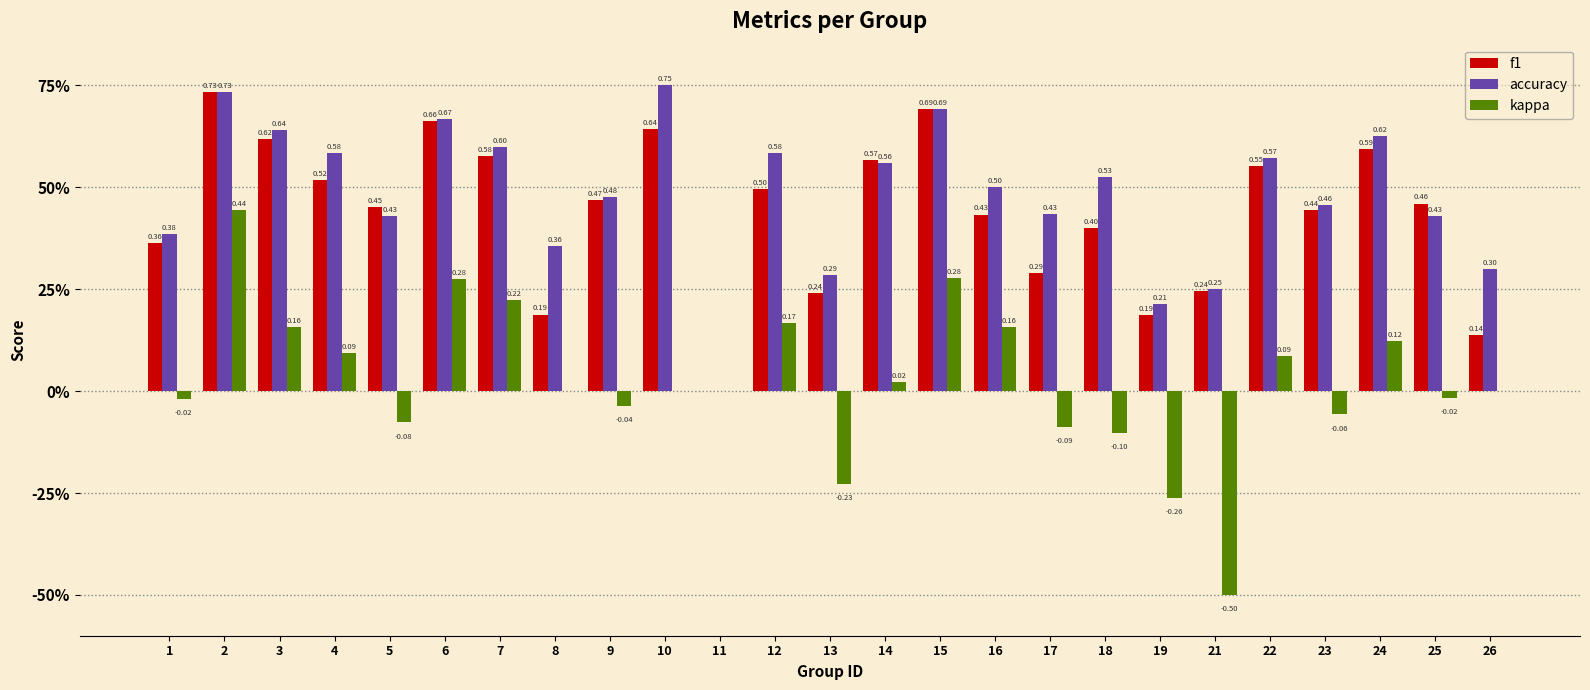

At which category is the sum across all series the highest?

2